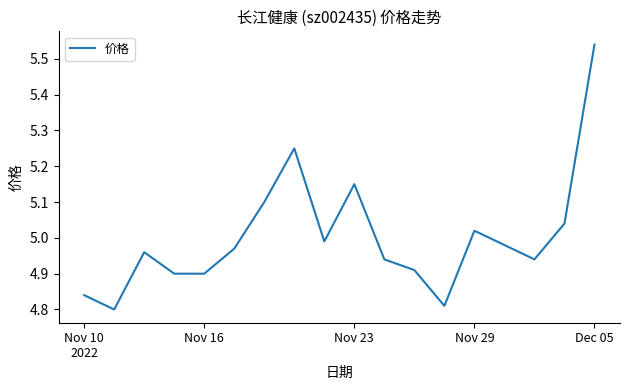

What is the difference between the maximum and minimum values?

0.7